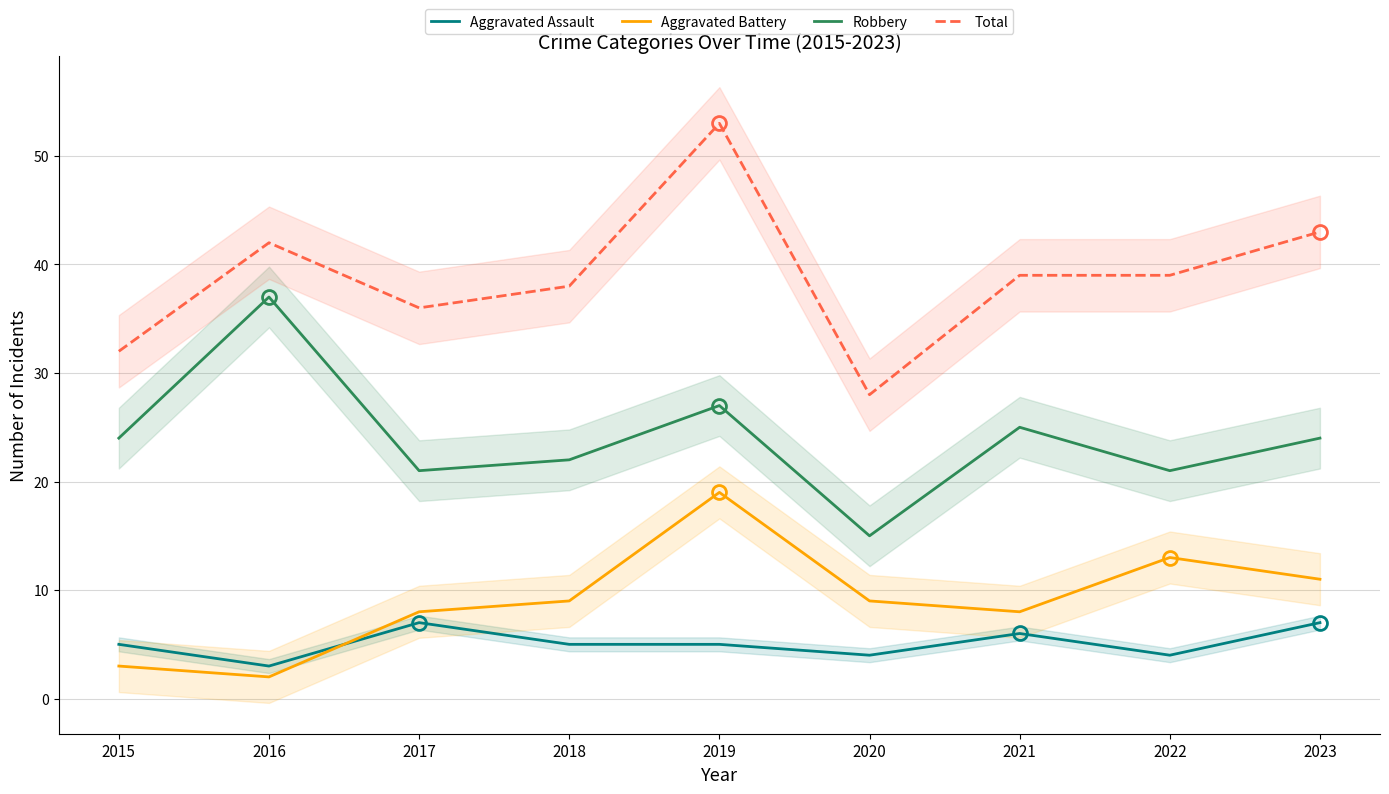

Where is the first local minimum for Aggravated Battery?

2016